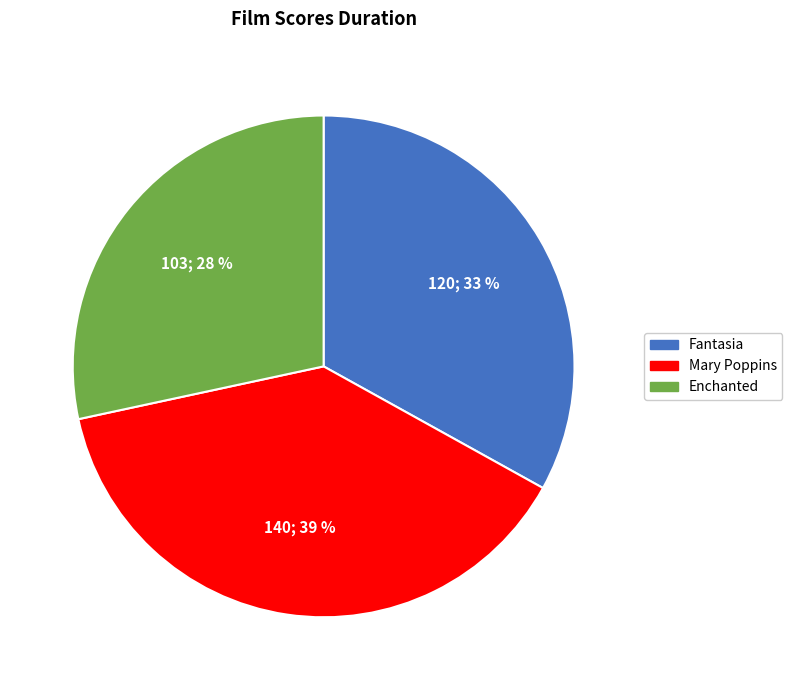

Is it true that Enchanted is 38% of the pie?

False